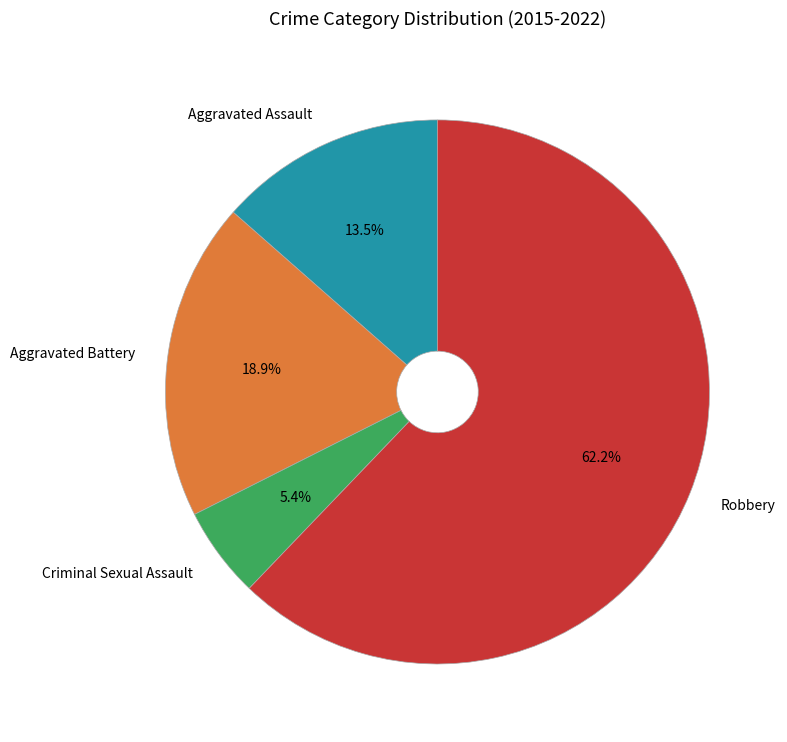

What is the majority slice?

Robbery